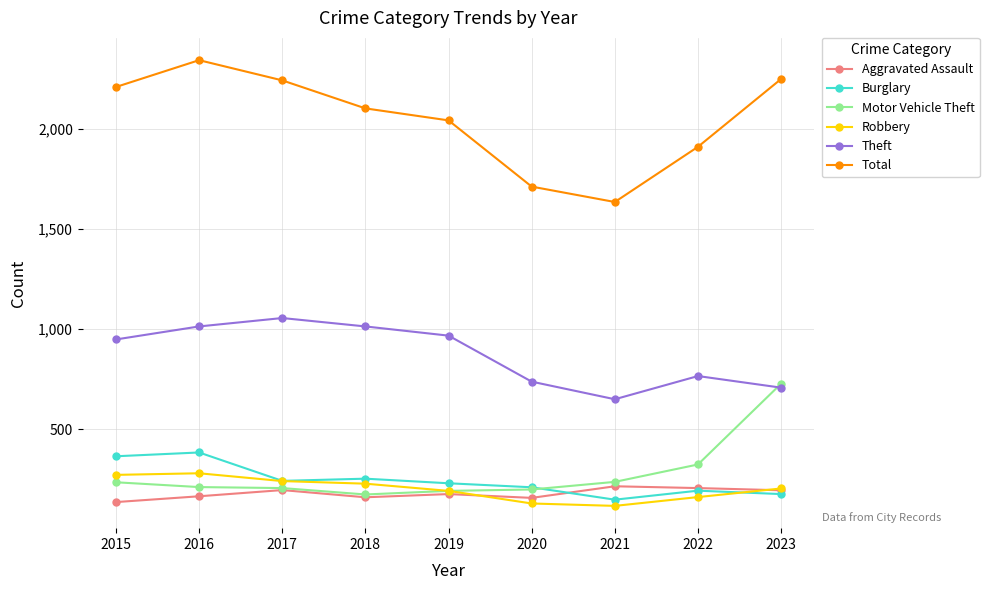

True or false: Total and Burglary cross at least once.

False